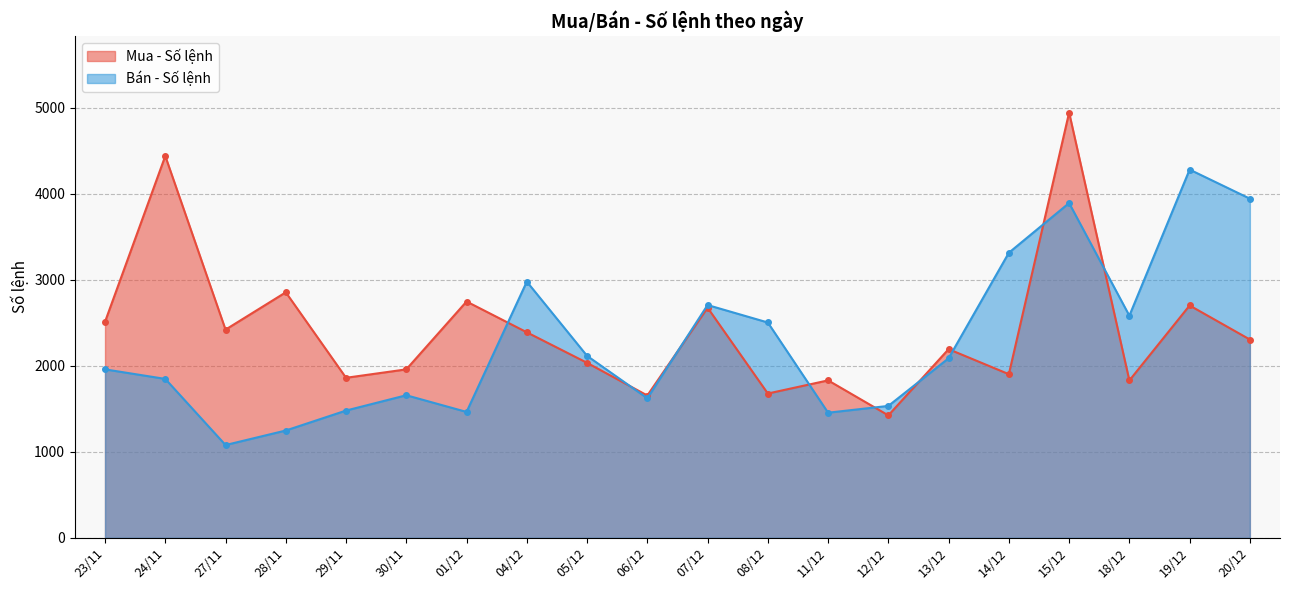

After their last crossing, which series has the higher values: Bán - Số lệnh or Mua - Số lệnh?

Bán - Số lệnh